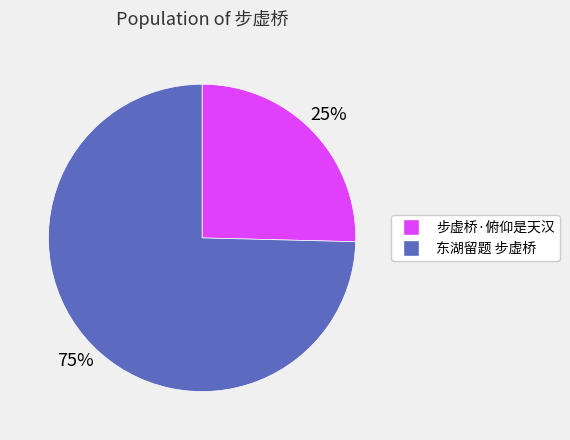

What percentage is the 步虚桥·俯仰是天汉 slice, to the nearest percent?

25%